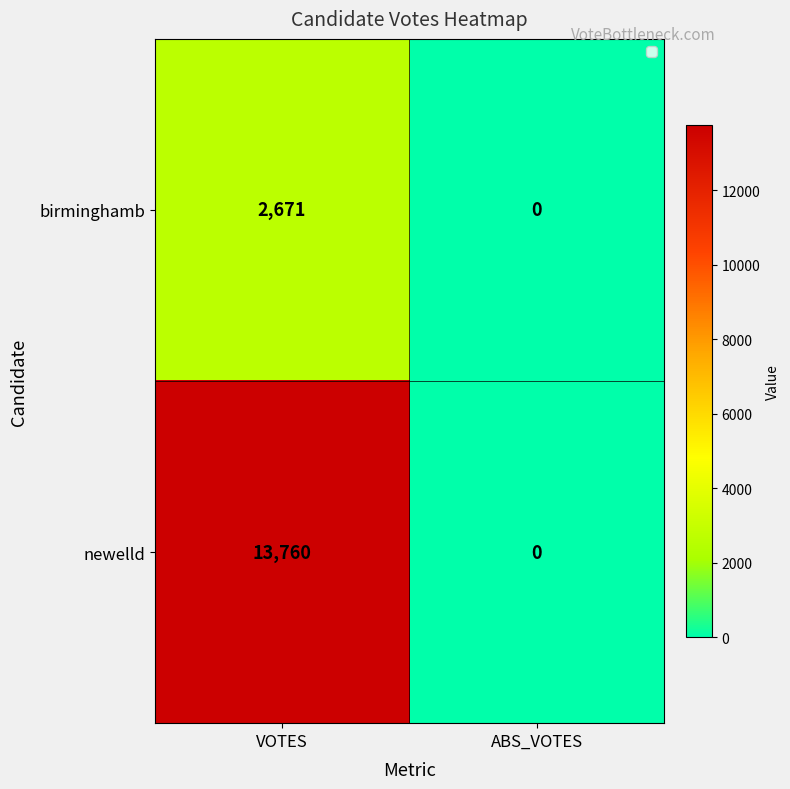

What is the difference between the highest and lowest values at VOTES?

11089